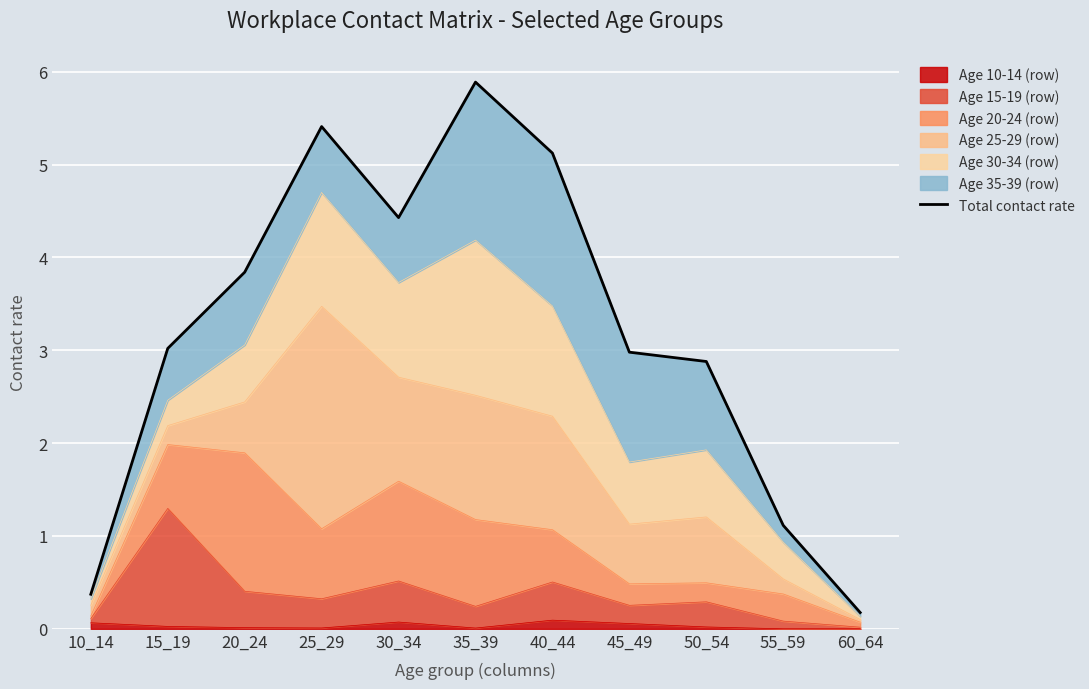

At which category does the chart reach its minimum across all series?

60_64